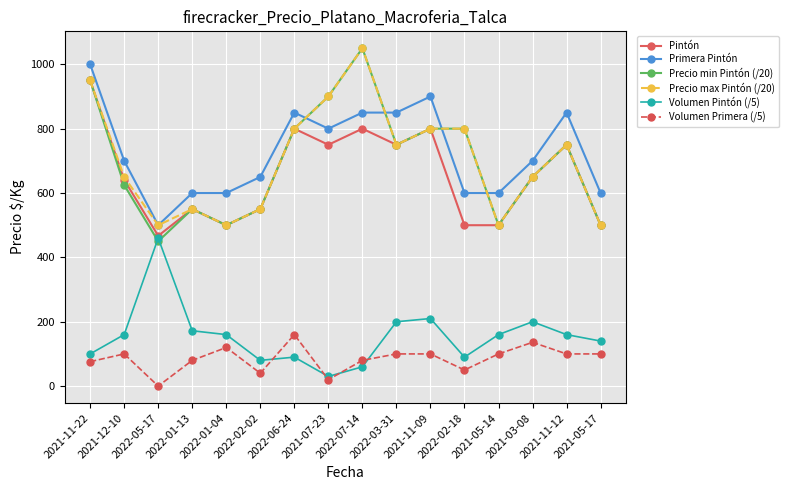

What is the difference between the Pintón values at 2022-02-18 and 2022-06-24?

300